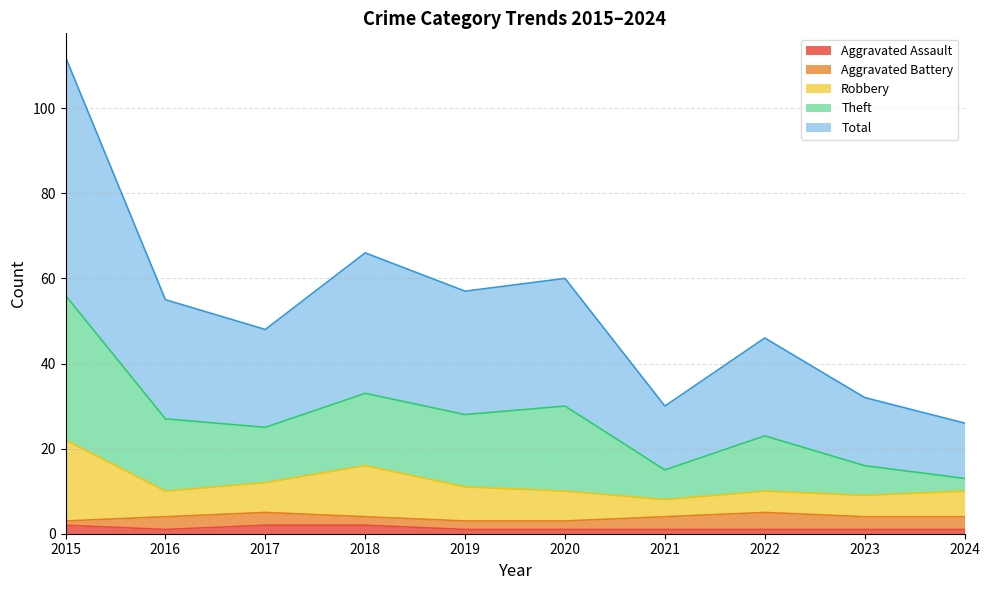

What is the minimum value shown in the chart?

1